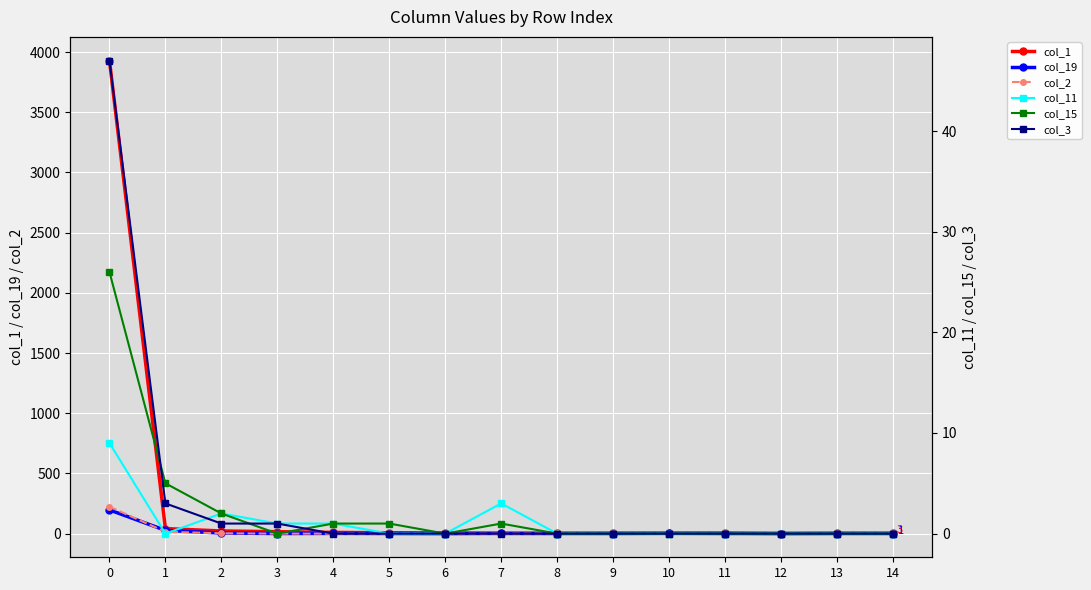

Is the value of col_15 at 2 greater than the value of col_3 at 2?

Yes